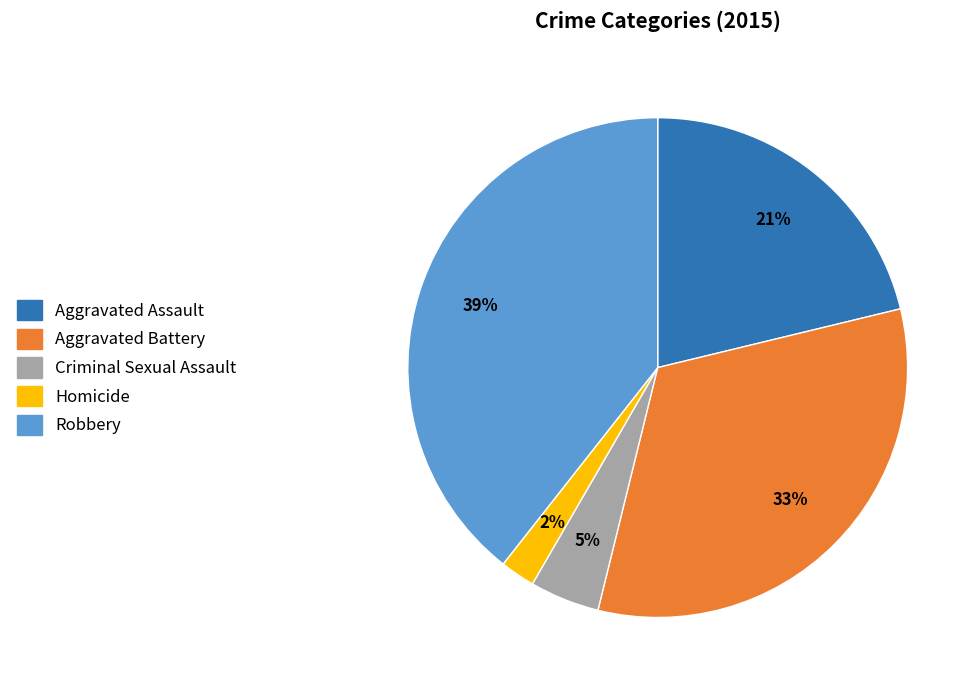

To the nearest percent, what is the difference between the largest and smallest slice percentages?

37%